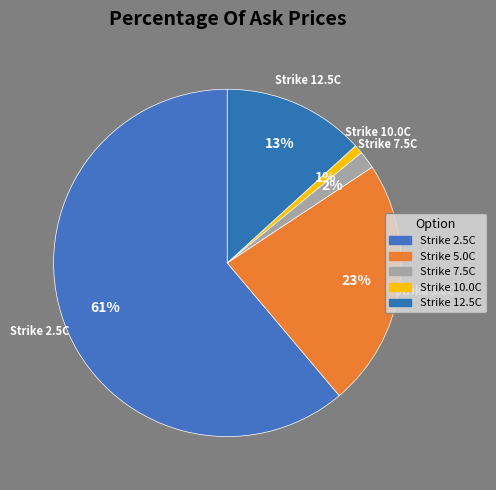

To the nearest percent, what is the difference between the largest and smallest slice percentages?

60%